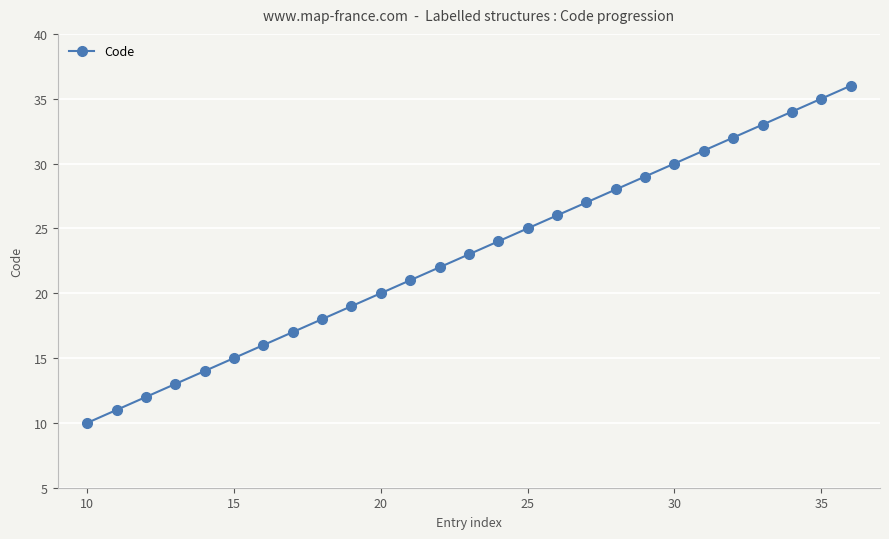

What is the difference between the maximum and second lowest values?

25